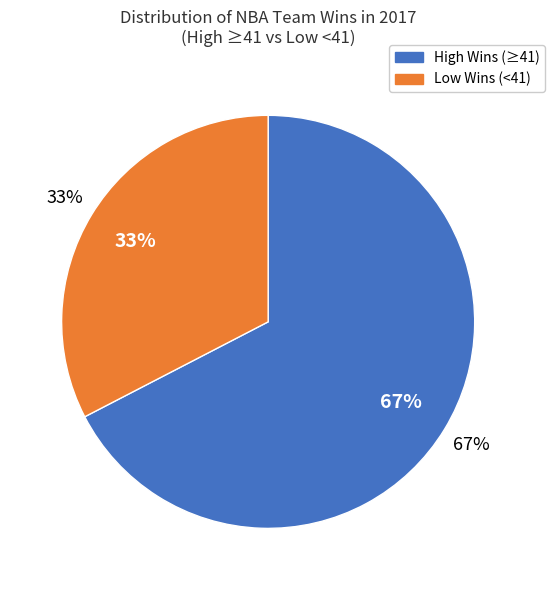

Is there any slice that represents more than half of the pie?

No